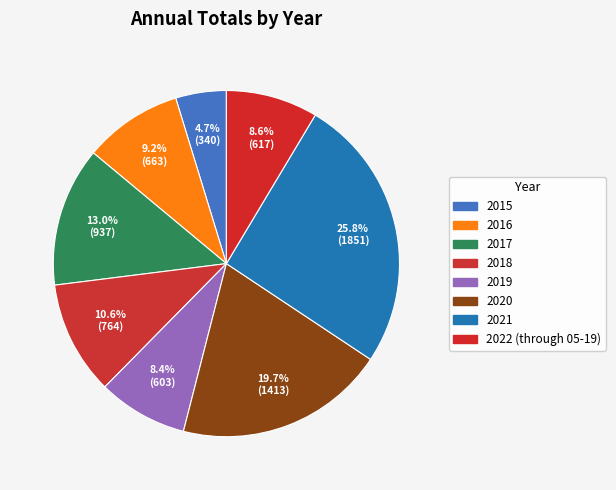

To the nearest percent, what is the difference between the 2022 (through 05-19) and 2017 slice percentages?

4%